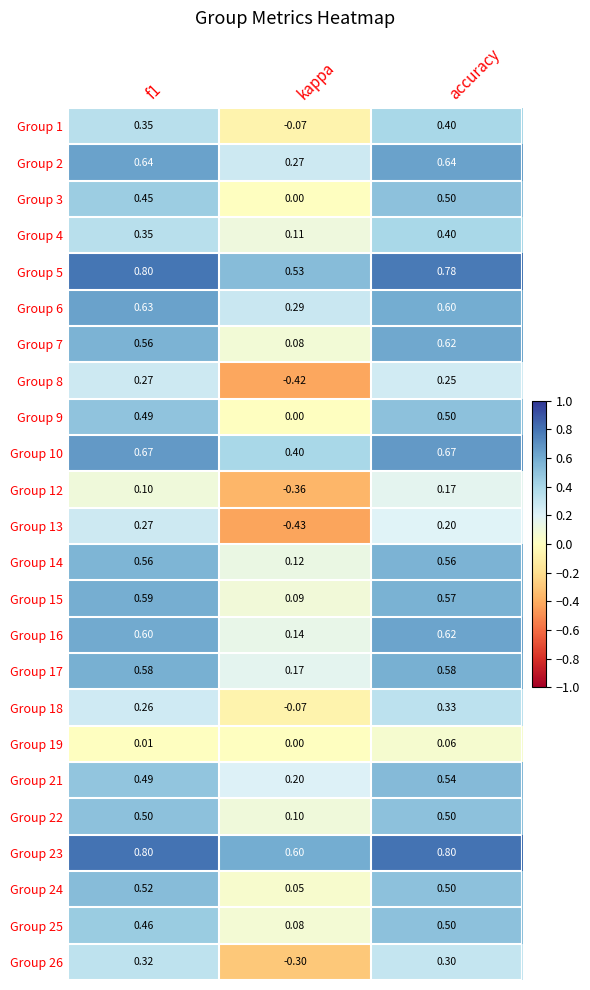

At which category is the sum across all series the highest?

accuracy